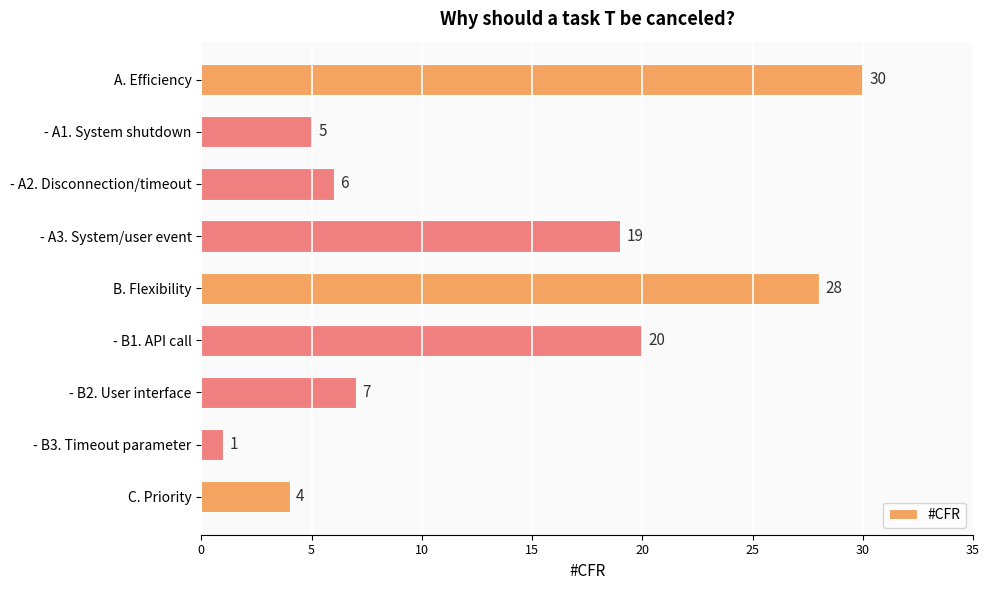

Reading top to bottom, list all the values displayed in this chart.

30	5	6	19	28	20	7	1	4